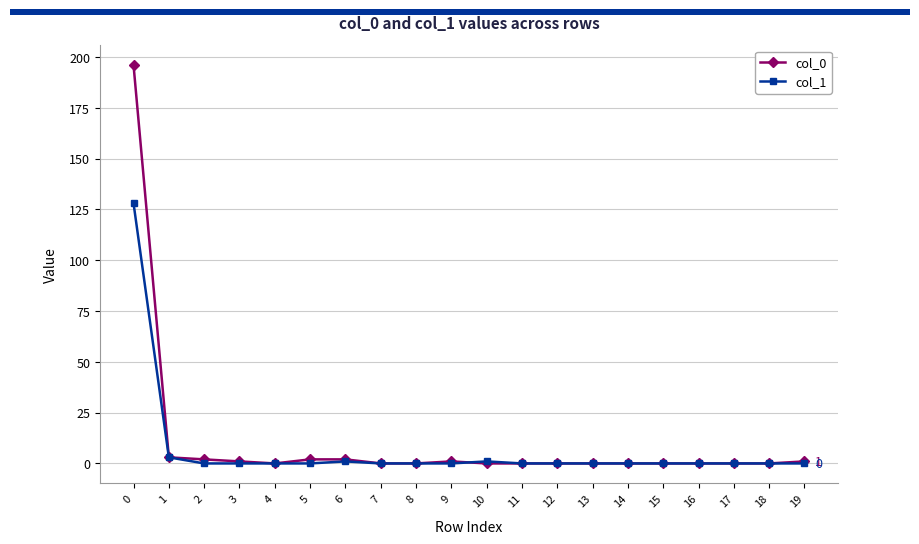

Which series has the widest spread of values?

col_0